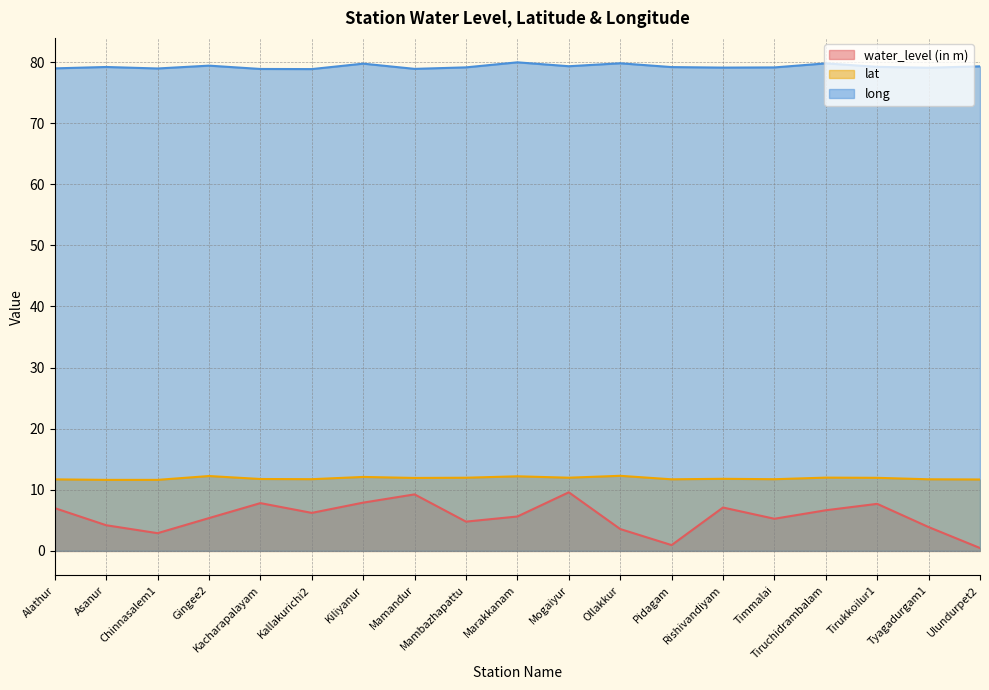

What is the average value of the lat series?

11.9